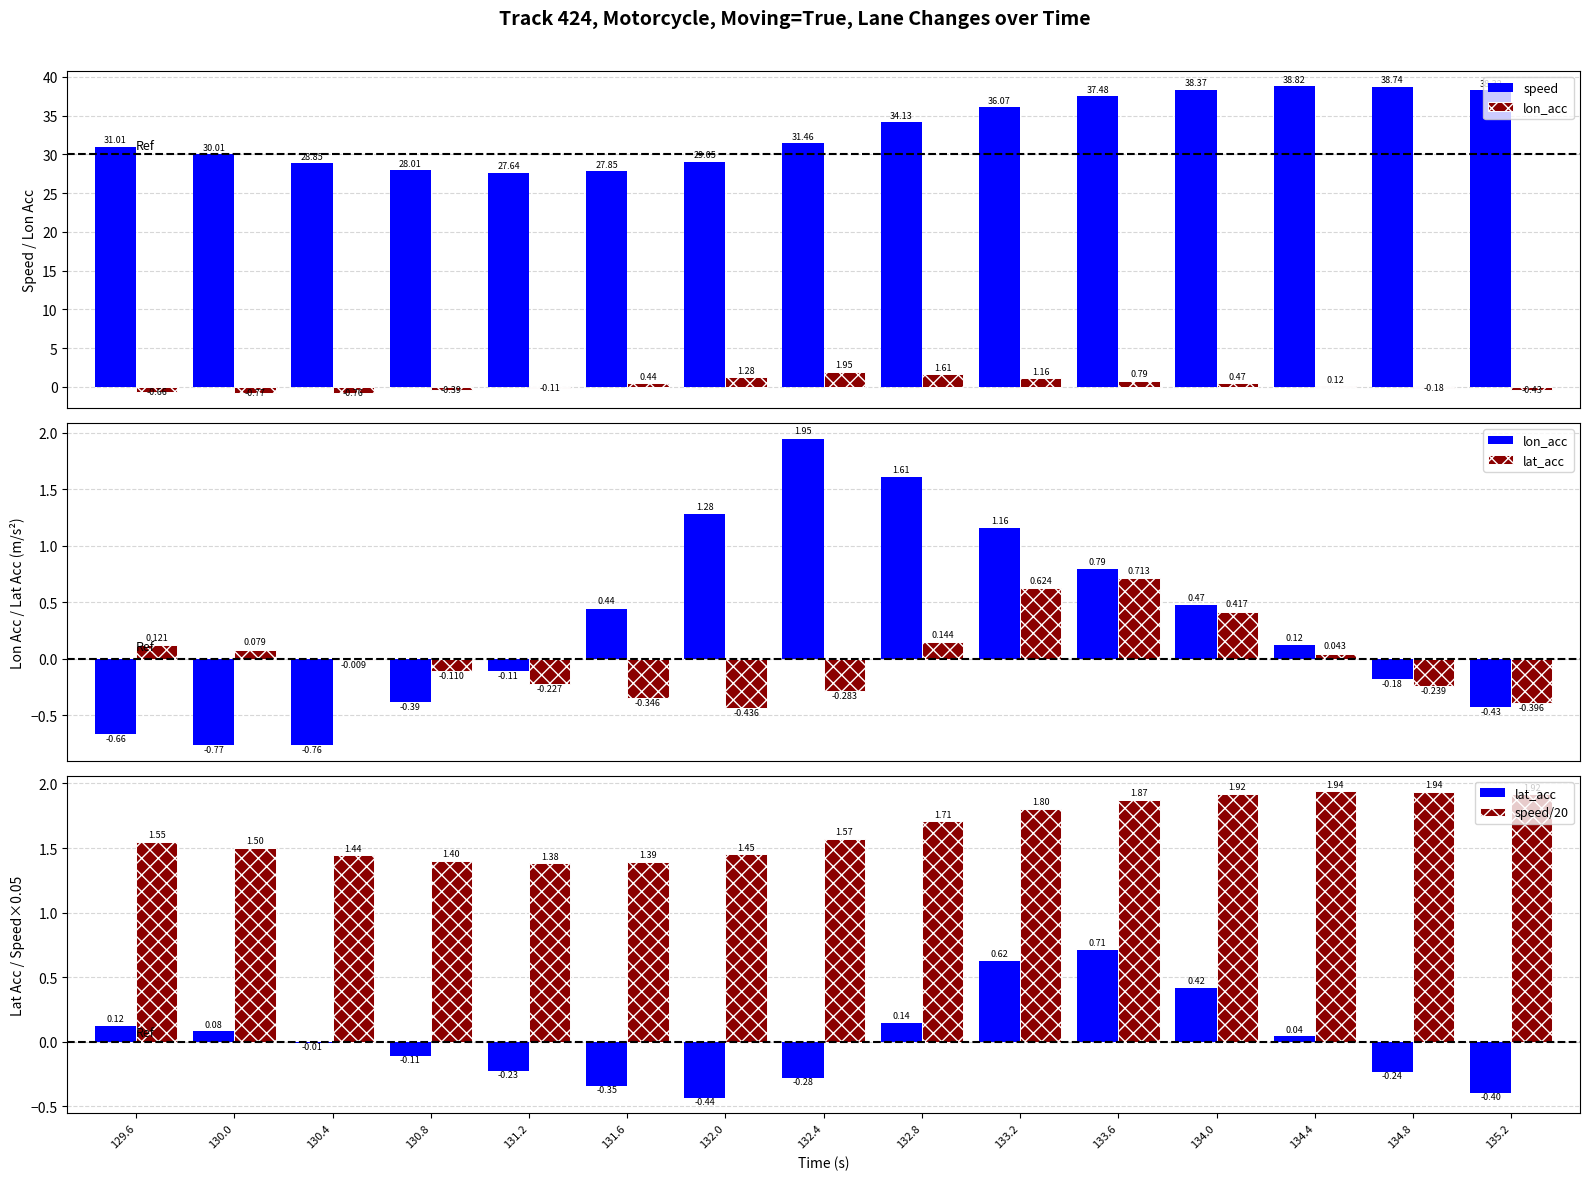

Which series has the largest total across all categories?

speed